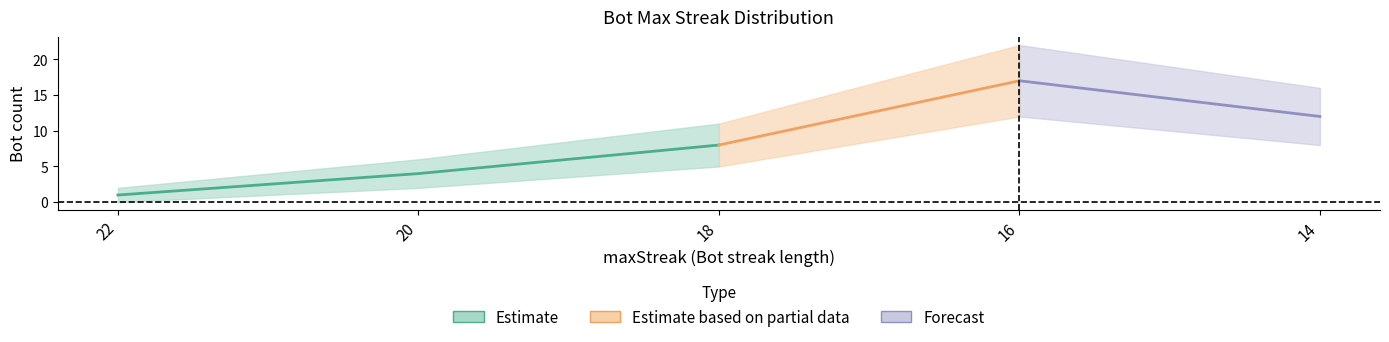

True or false: there are more than 2 points higher than both neighbors.

False